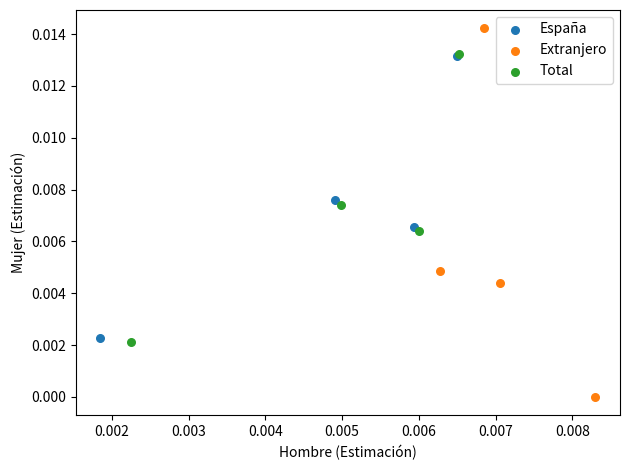

Which series has the largest Y range (max minus min)?

Extranjero